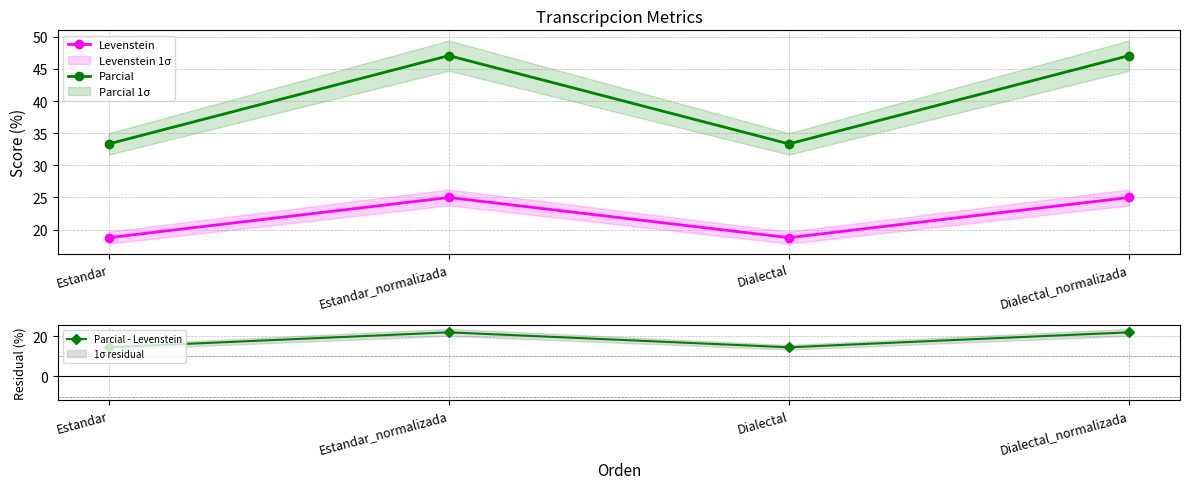

At Estandar, list the series in order from smallest to largest.

Parcial - Levenstein, Levenstein, Parcial